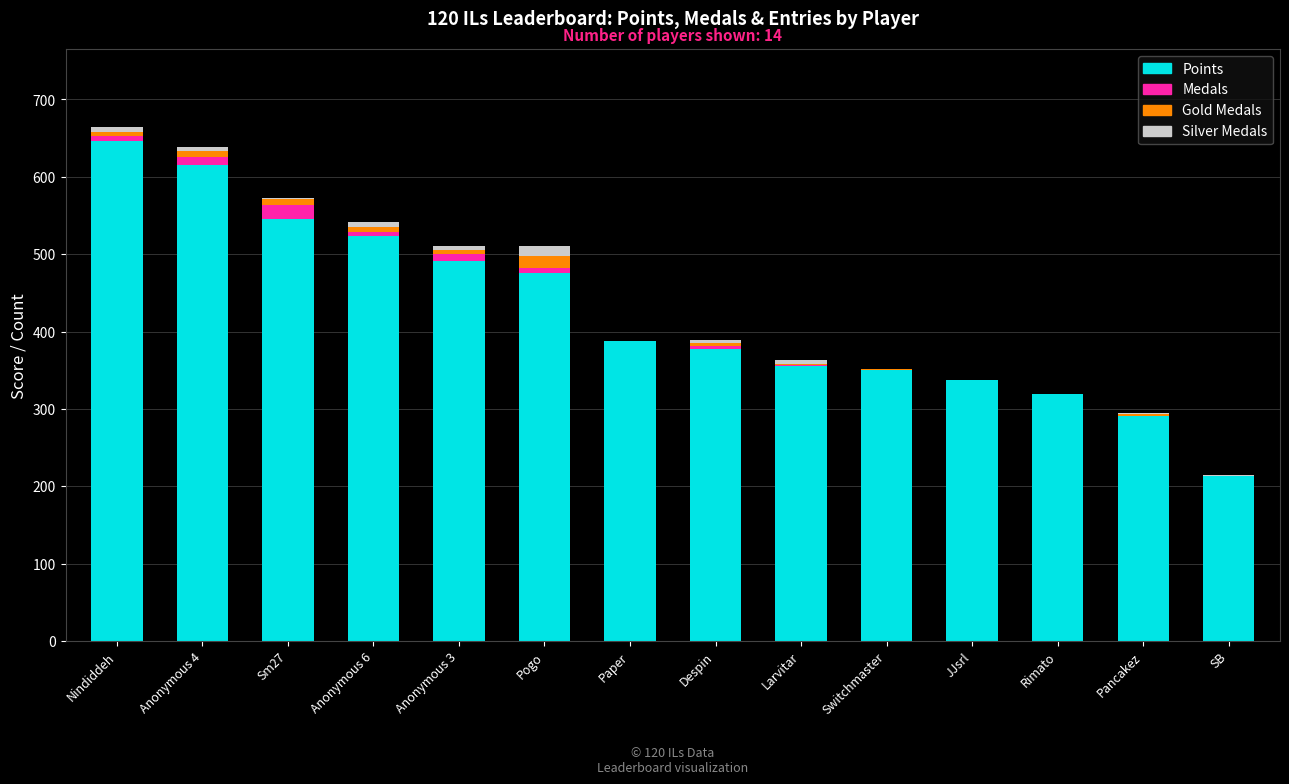

True or false: Points has a value of 337 at JJsrl.

True